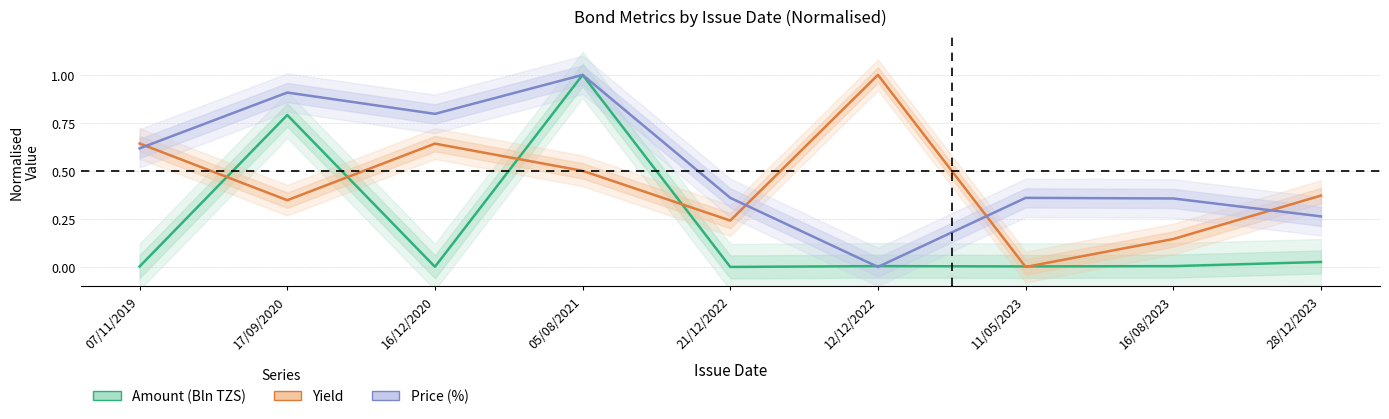

What is the label of the 4th point from the right?

12/12/2022